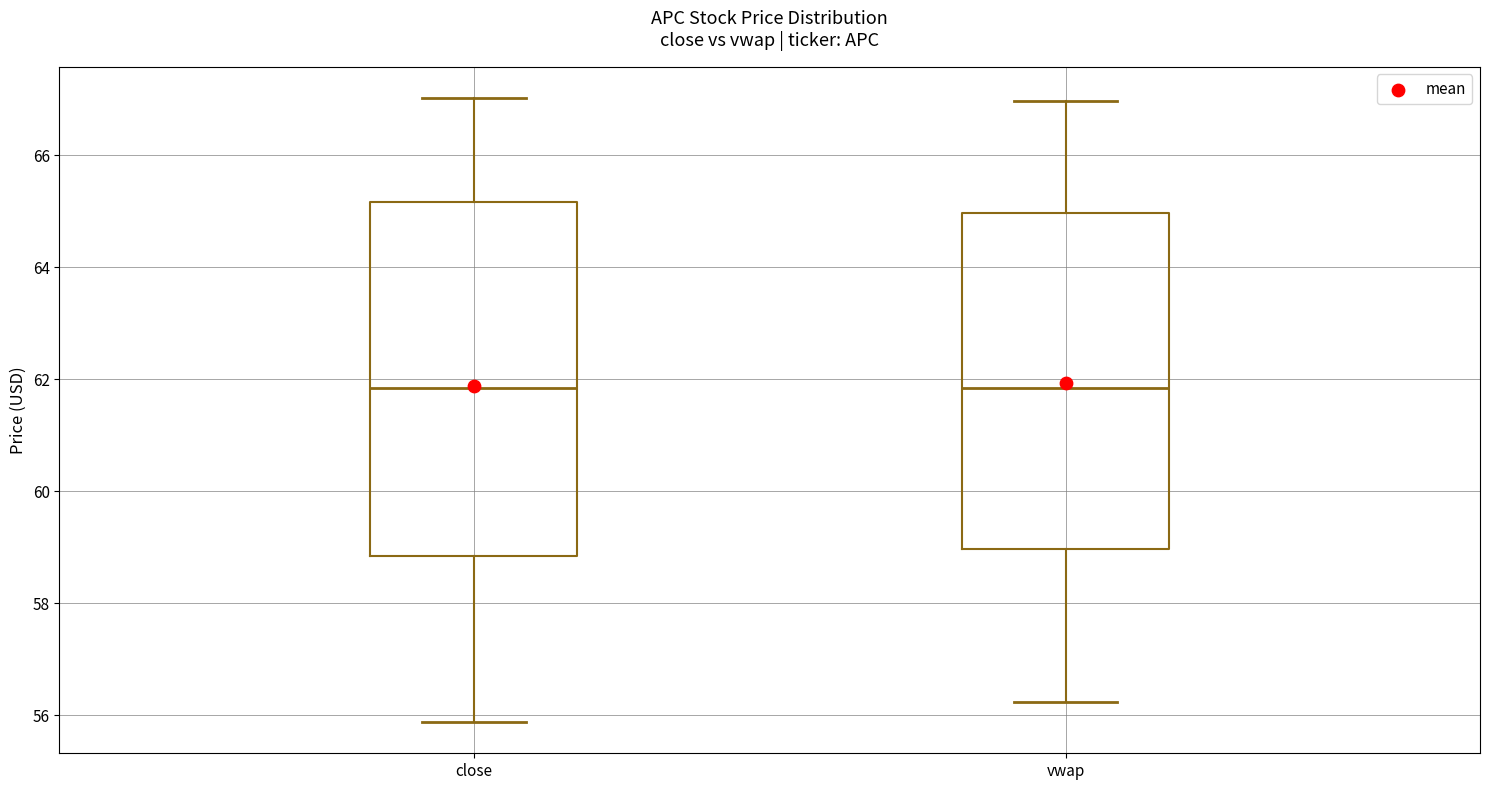

Which box is the tallest, from its lower edge to its upper edge?

close